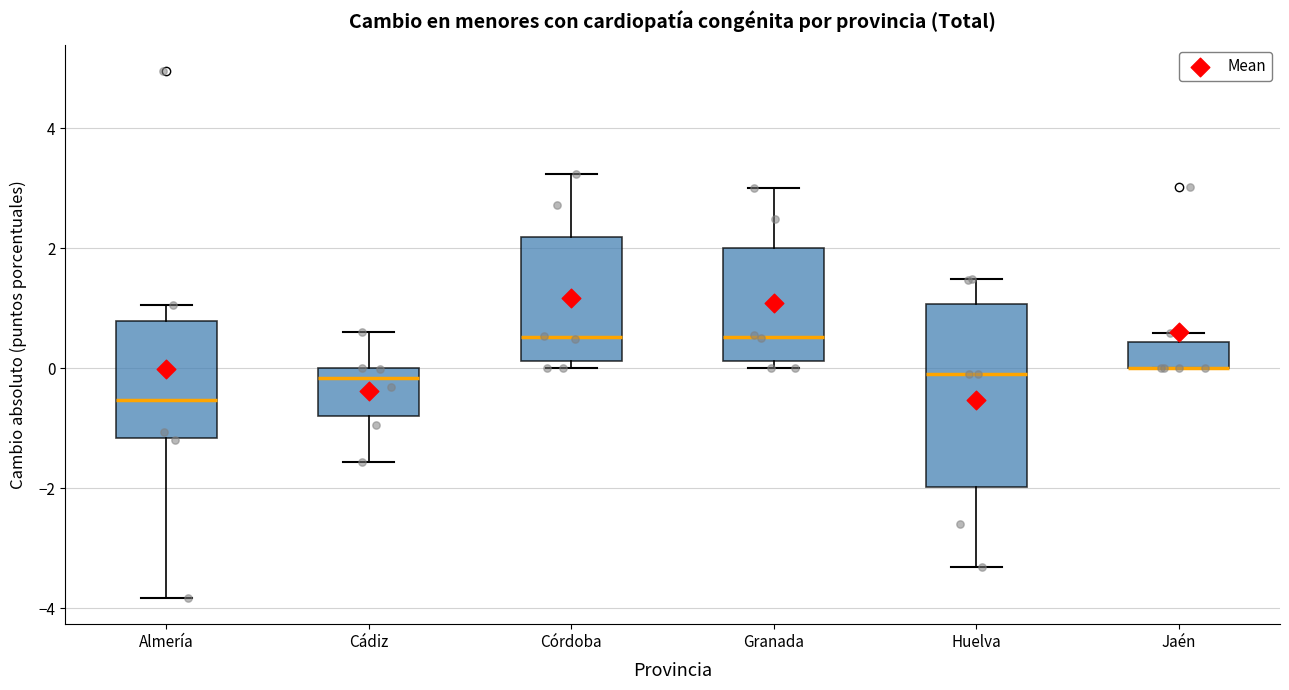

Reading left to right, read every box against the y-axis: the position of its median line, the range the box covers, and the ends of its whiskers. The values are not printed on the chart, so give them approximately, as read against the axis.

Almería: median -0.6, box -1.2 to 0.8, whiskers -3.8 to 1.0
Cádiz: median -0.2, box -0.8 to 0.0, whiskers -1.6 to 0.6
Córdoba: median 0.6, box 0.2 to 2.2, whiskers 0.0 to 3.2
Granada: median 0.6, box 0.2 to 2.0, whiskers 0.0 to 3.0
Huelva: median 0.0, box -2.0 to 1.0, whiskers -3.4 to 1.4
Jaén: median 0.0 (drawn on the box's lower edge), box 0.0 to 0.4, whiskers 0.0 to 0.6